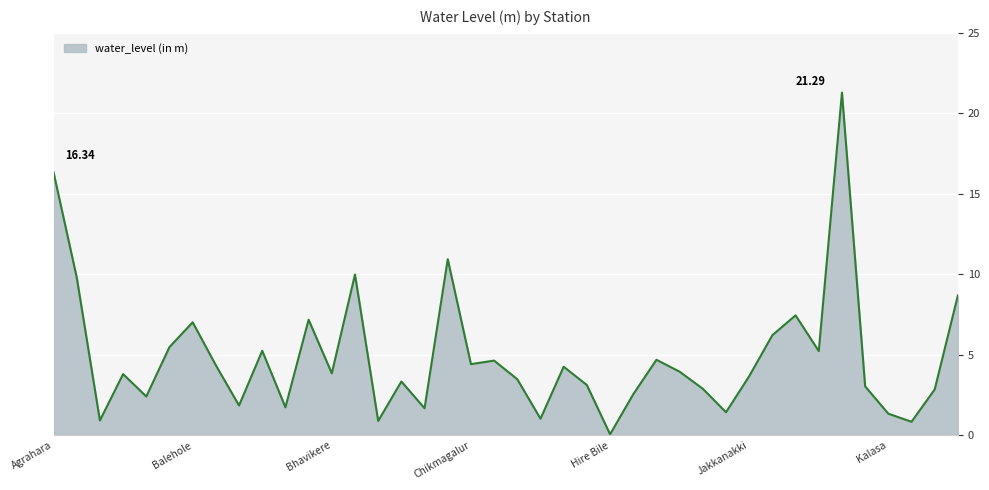

What is the difference between the maximum and minimum values?

21.2